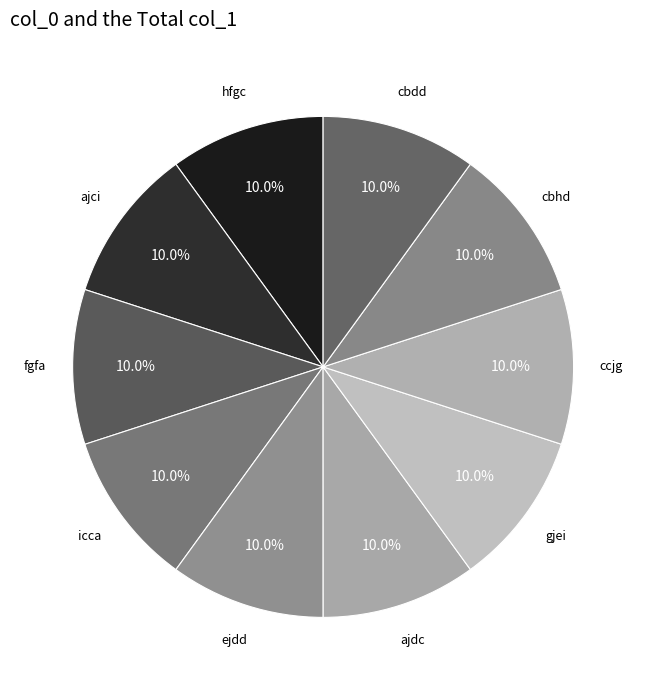

Is there any slice that represents more than half of the pie?

No